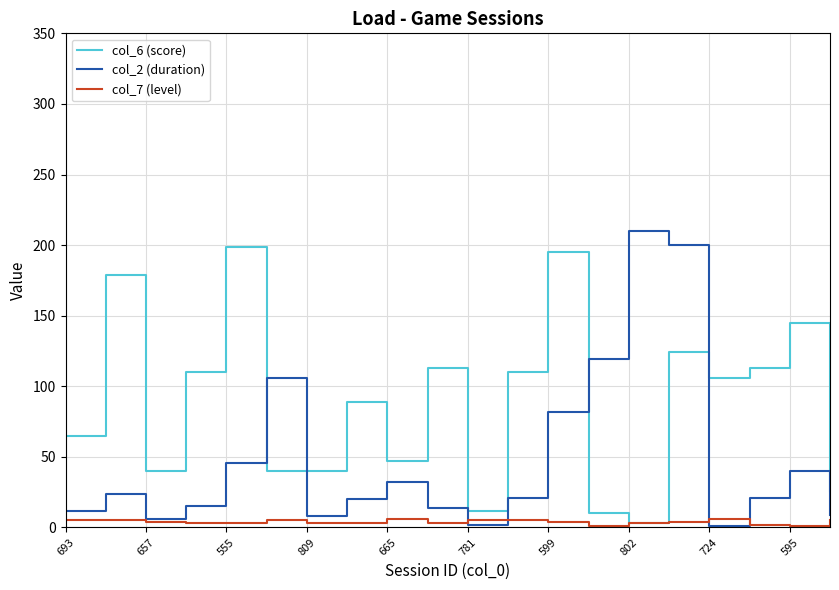

Rank the series by their maximum value, from lowest to highest.

col_7 (level), col_6 (score), col_2 (duration)